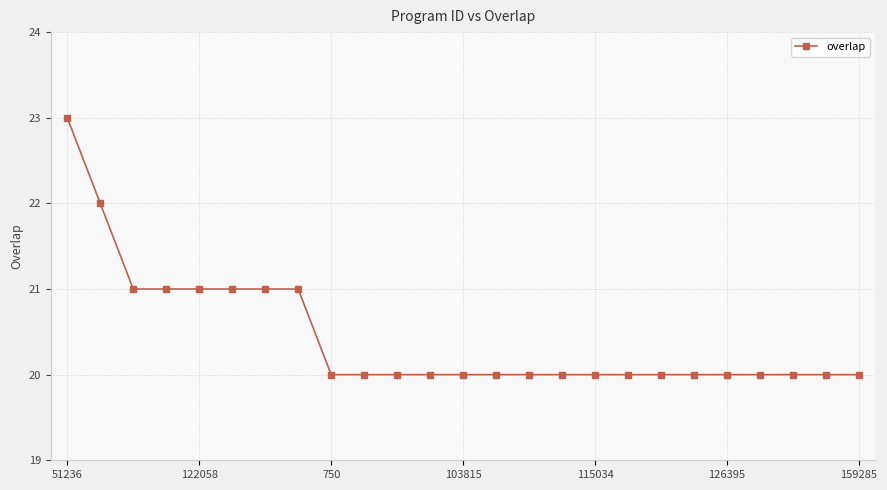

Reading left to right, what are all the values shown in this chart?

23	22	21	21	21	21	21	21	20	20	20	20	20	20	20	20	20	20	20	20	20	20	20	20	20